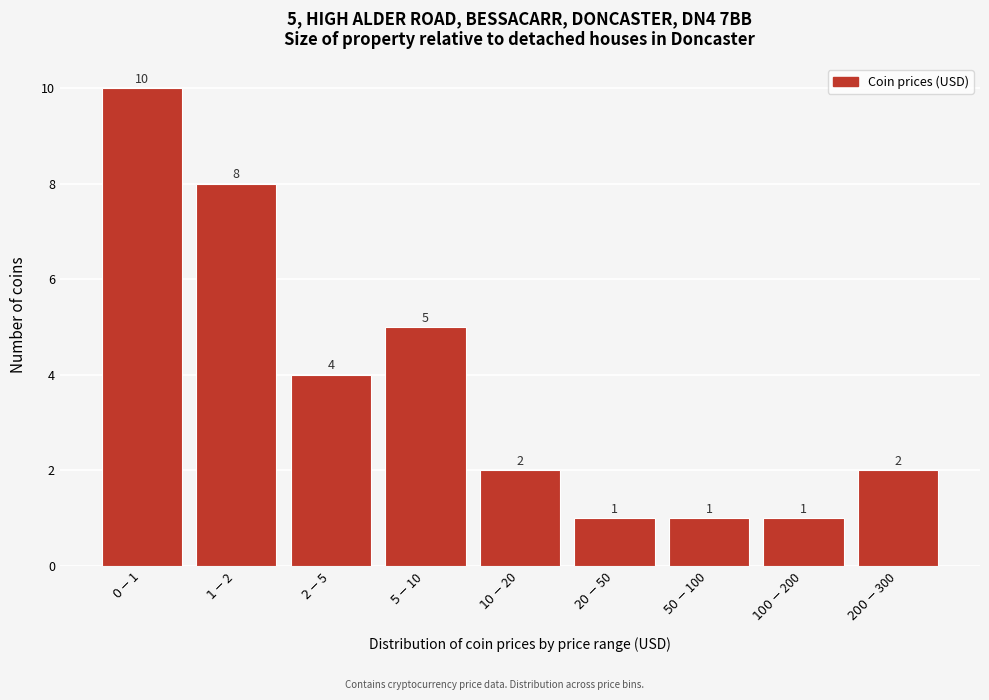

Reading right to left, extract all data points from this chart.

2	1	1	1	2	5	4	8	10